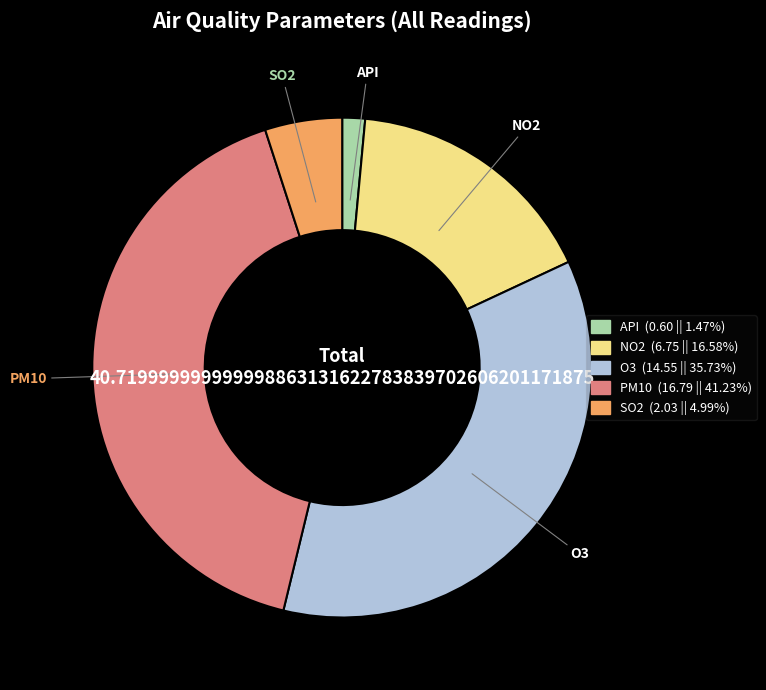

Which slice is the largest?

PM10